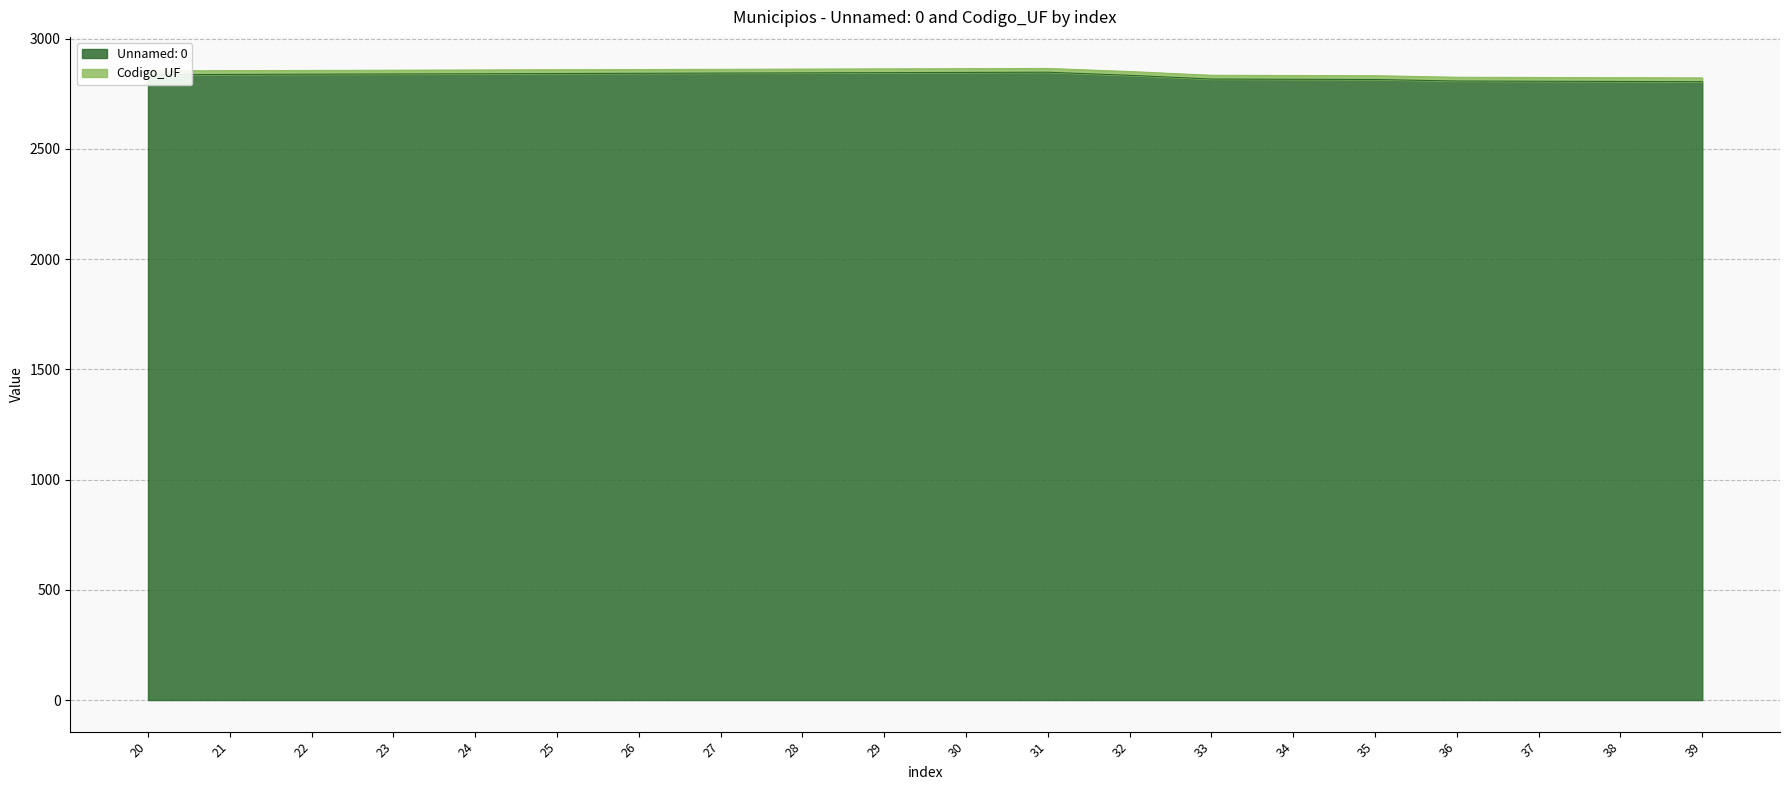

The value at 21 is 2838. True or false?

True